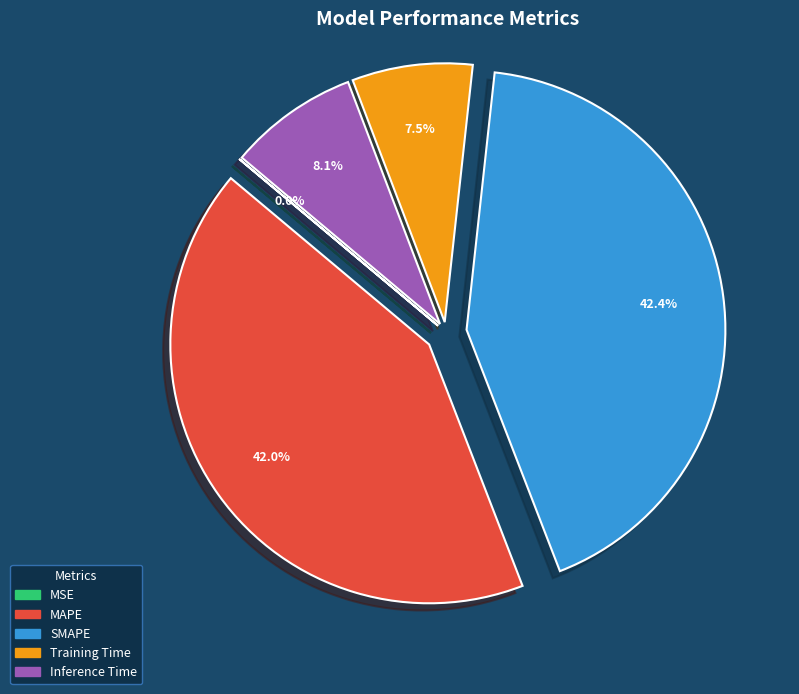

True or false: MAPE accounts for 57% of the total.

False